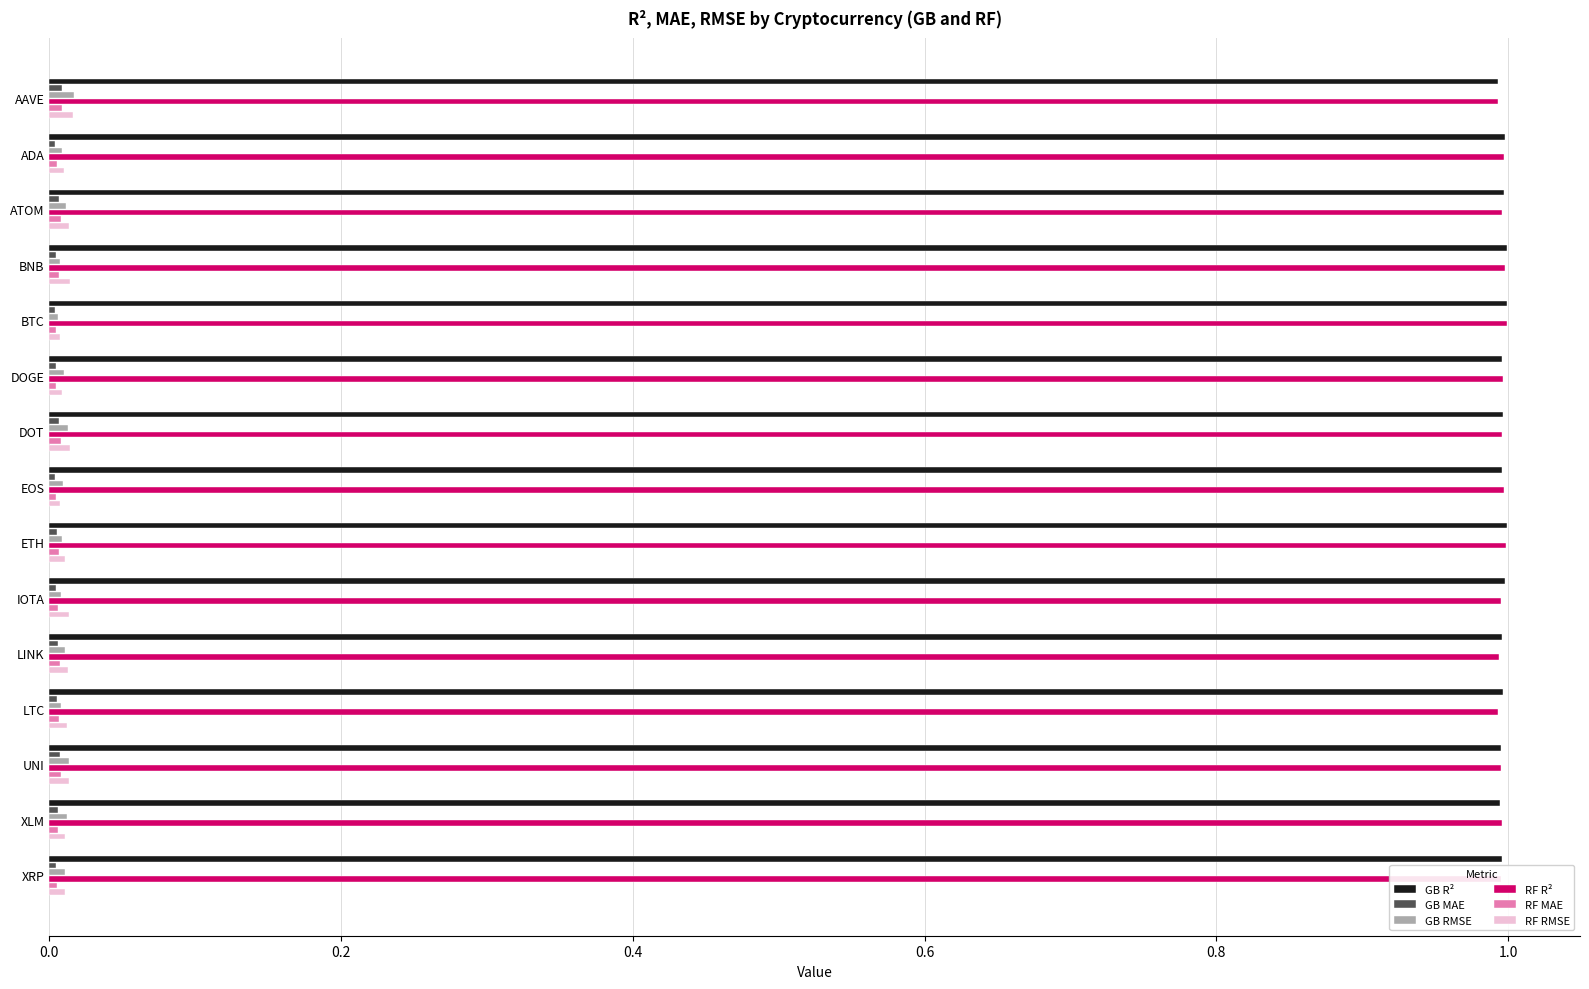

What is the greatest value displayed?

1.0